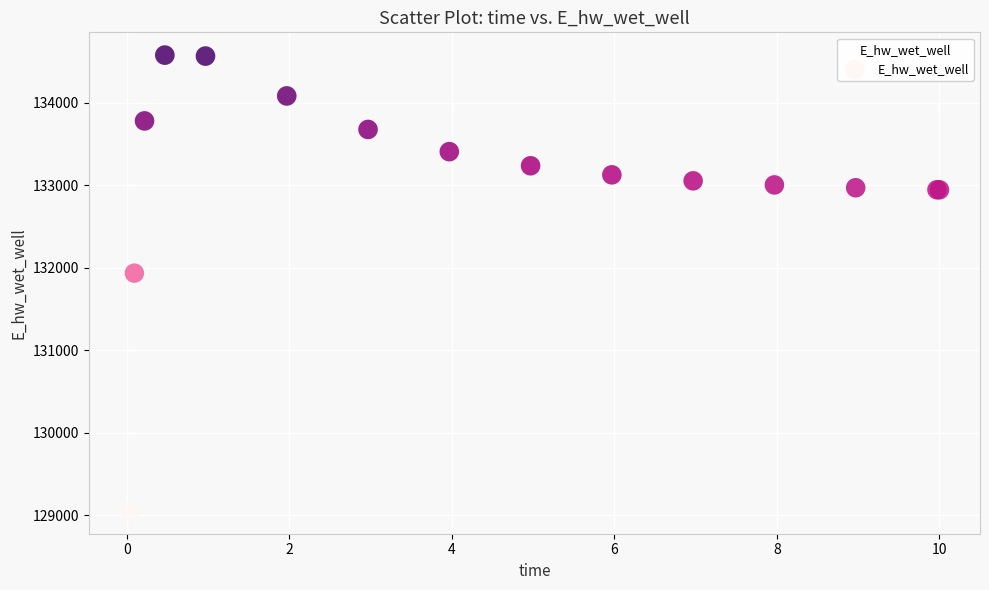

What Y value in the scatter plot is closest to 131814?

131934.7